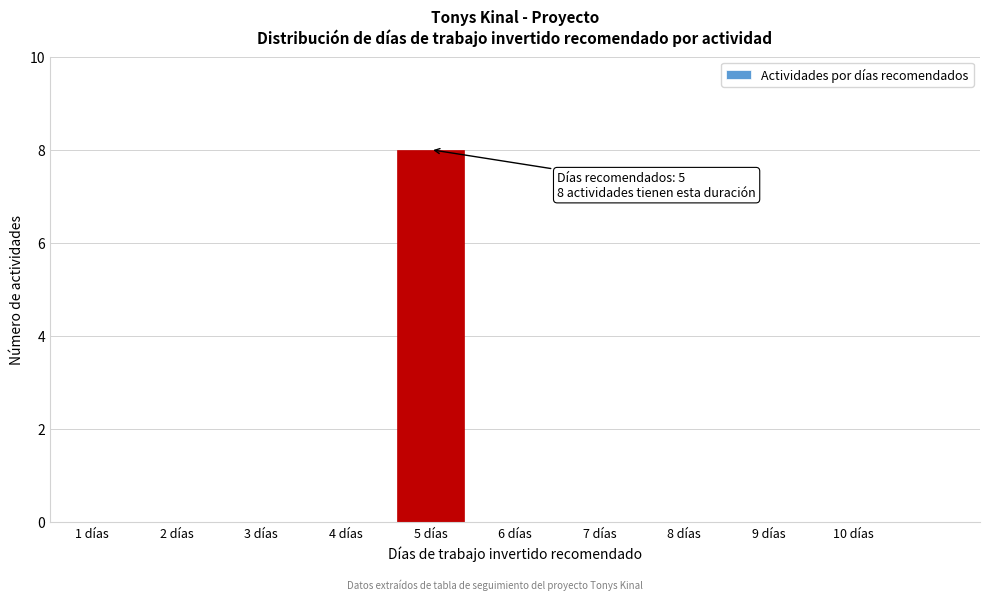

Reading right to left, extract all data points from this chart.

10 días=0	9 días=0	8 días=0	7 días=0	6 días=0	5 días=8	4 días=0	3 días=0	2 días=0	1 días=0